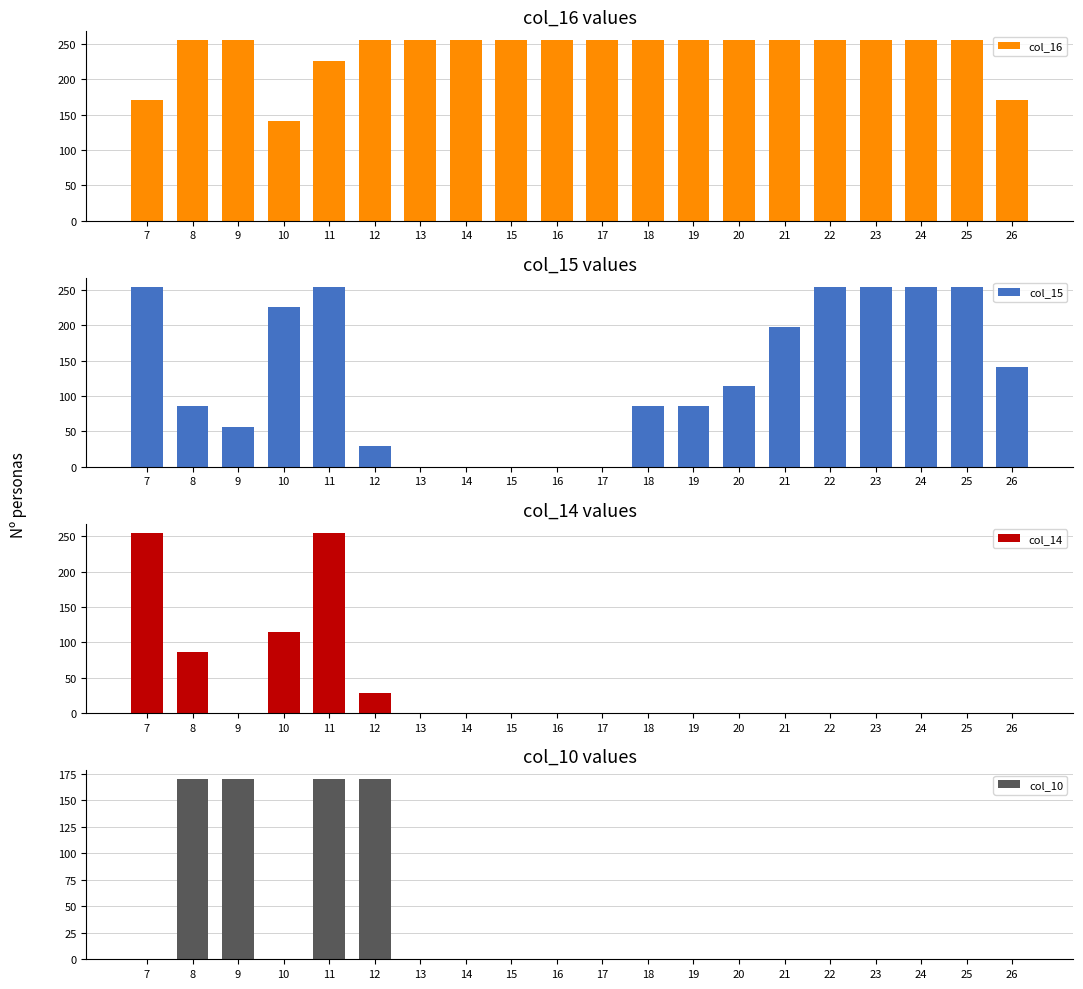

What are all the series names shown in the legend?

col_16, col_15, col_14, col_10